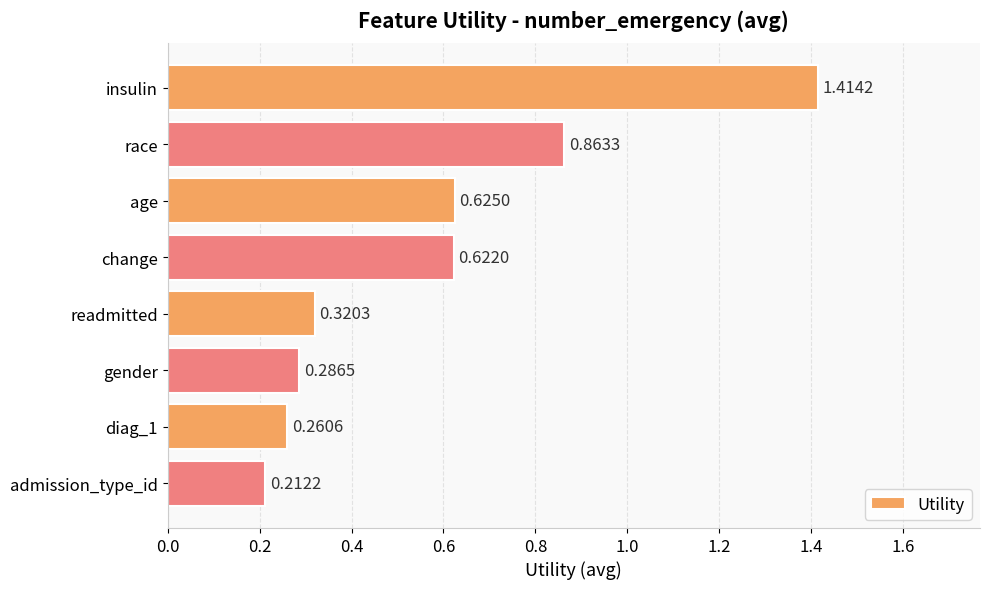

At which label is the value closest to 0?

admission_type_id